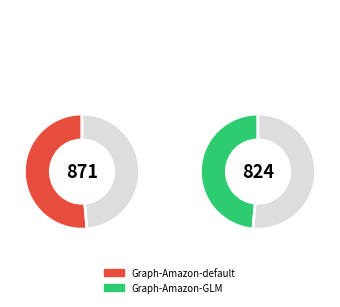

Which has a higher value, Graph-Amazon-GLM or Graph-Amazon-default?

Graph-Amazon-default